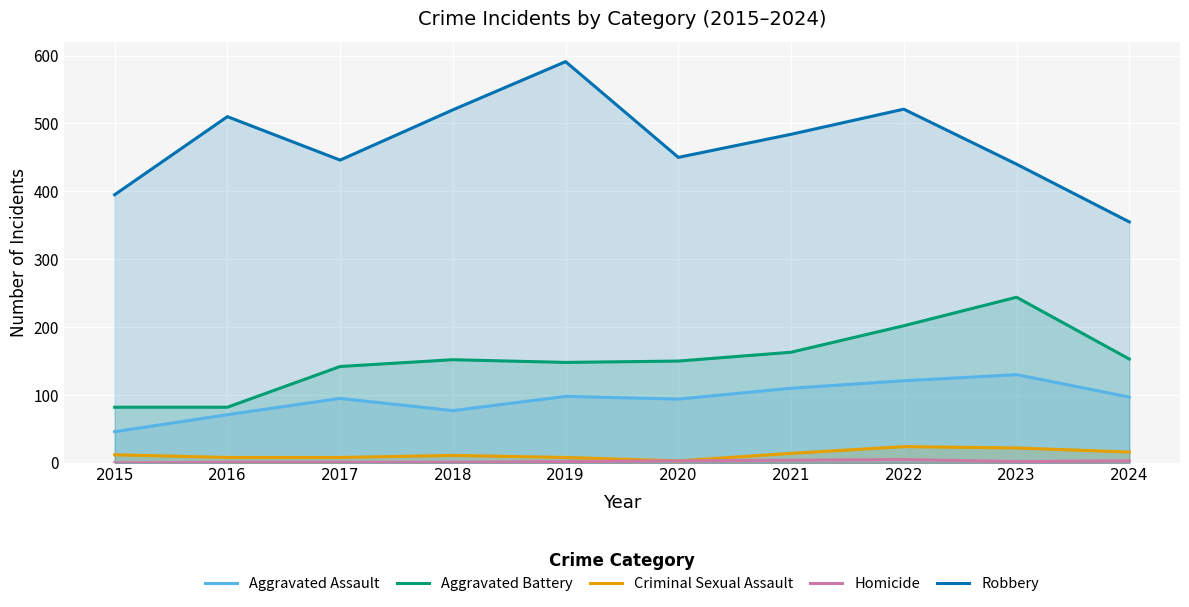

Reading left to right, extract all data points from this chart.

Aggravated Assault: 46	71	95	77	98	94	110	121	130	97
Aggravated Battery: 82	82	142	152	148	150	163	202	244	153
Criminal Sexual Assault: 12	8	8	11	8	3	14	24	22	16
Homicide: 0	1	1	1	2	3	4	5	2	3
Robbery: 395	510	446	520	591	450	484	521	440	355